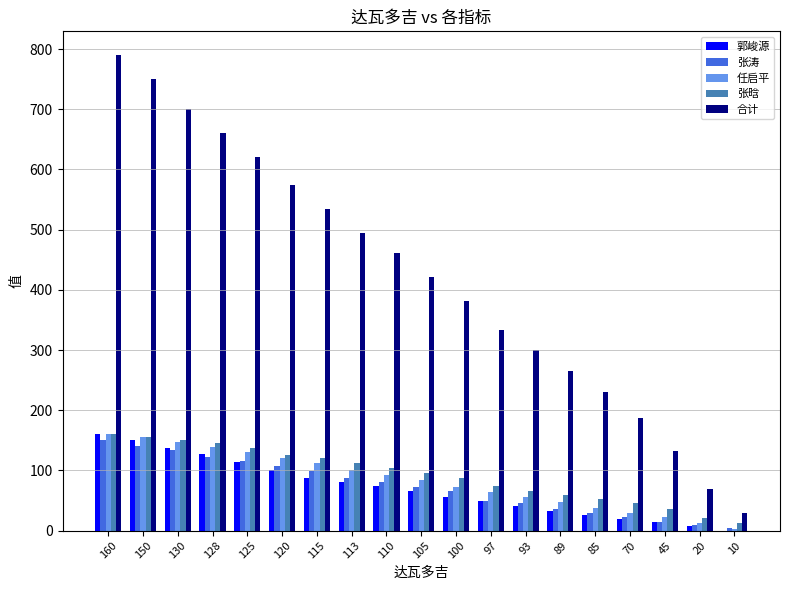

What is the maximum value shown in the chart?

790